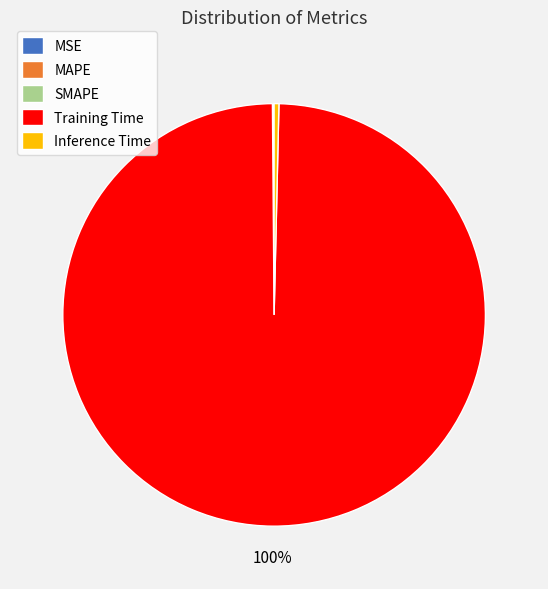

Which category has the biggest portion of the pie?

Training Time